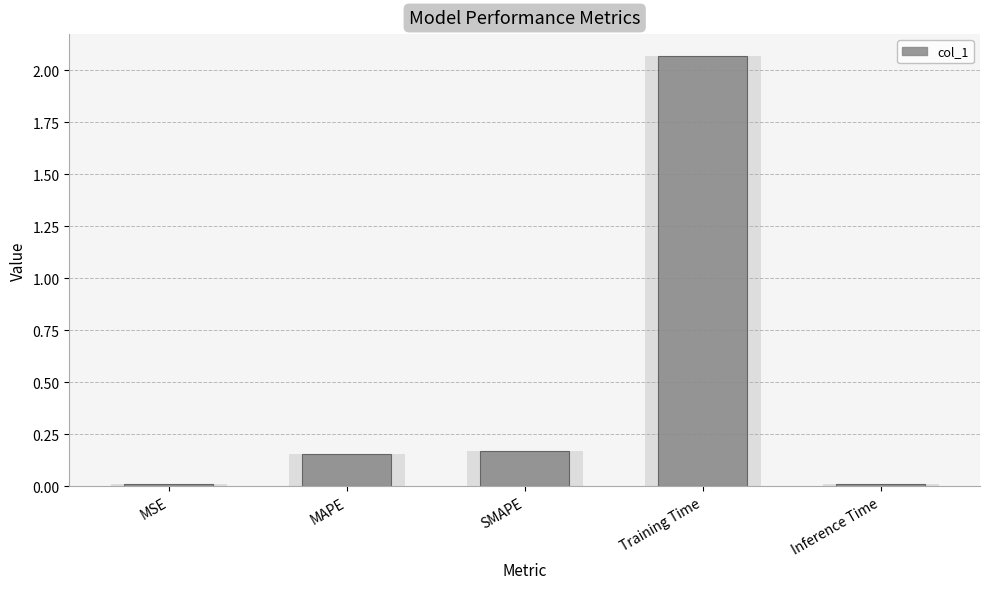

Between Inference Time and SMAPE, which is larger?

SMAPE